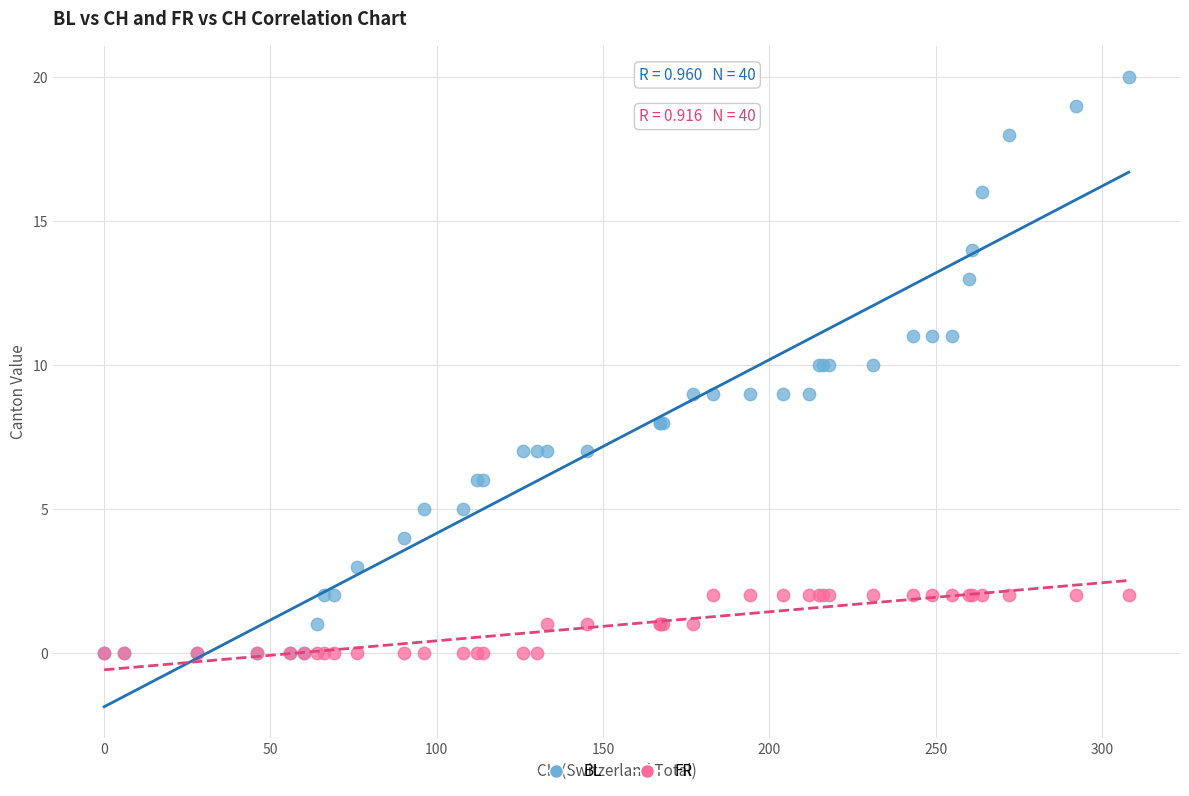

What are all the series names shown in the legend?

BL, FR